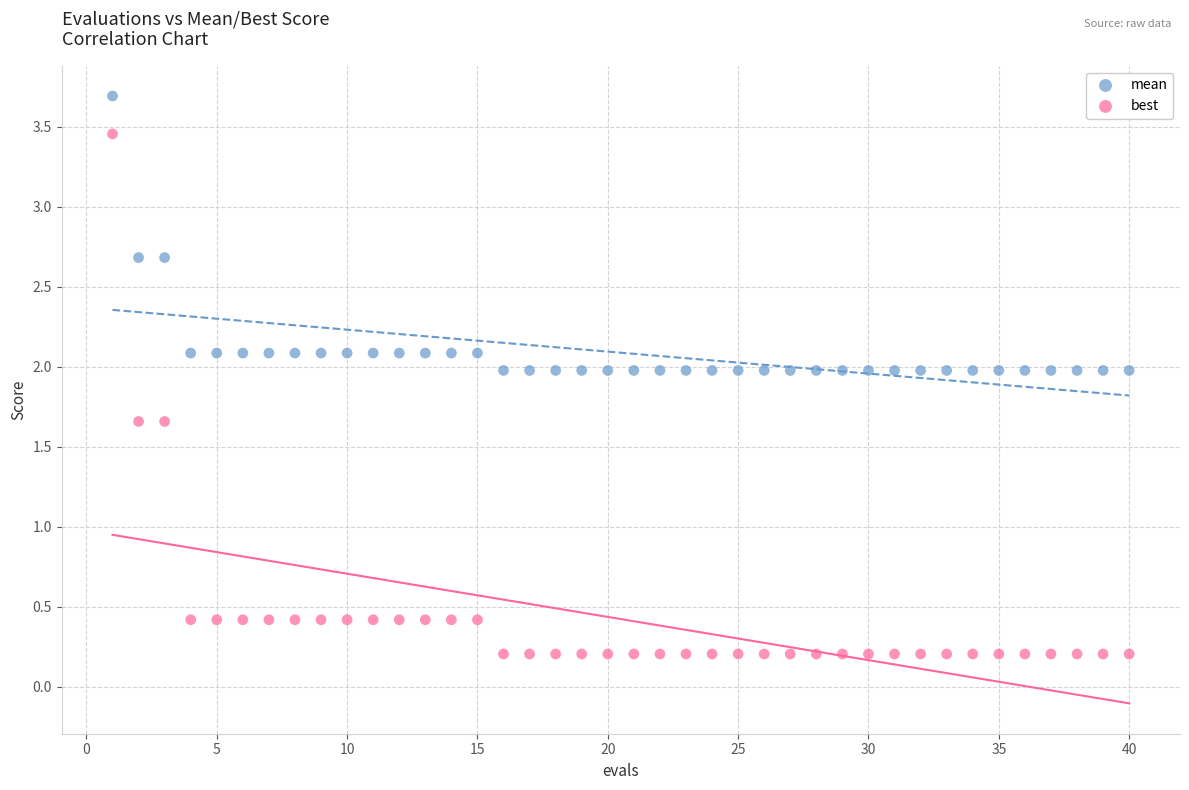

Which series has the widest spread of Y values?

best